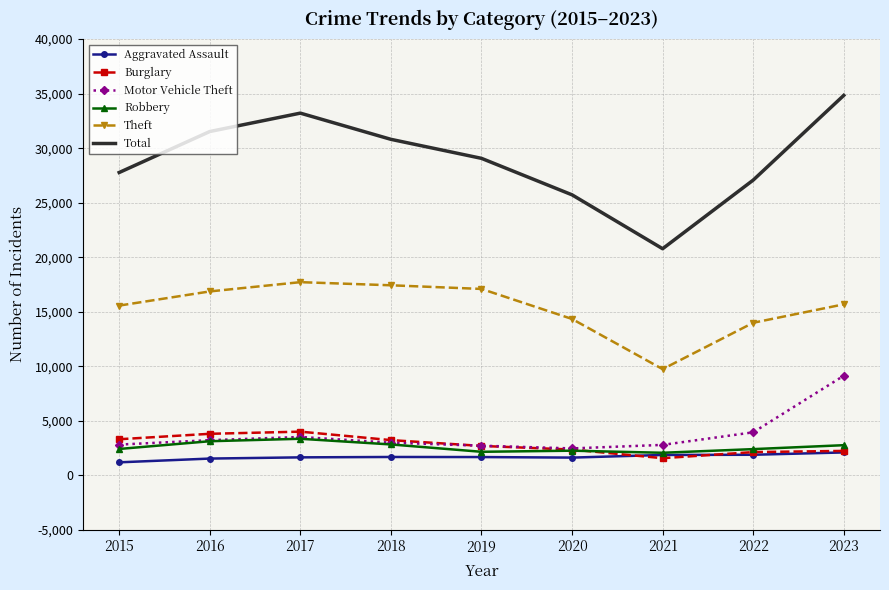

At which label does Total reach its peak?

2023